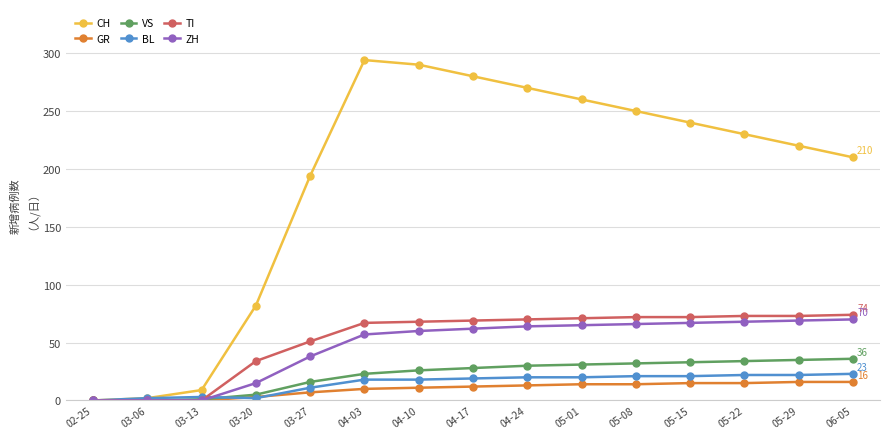

In CH, how many points are higher than both neighbors (excluding endpoints)?

1